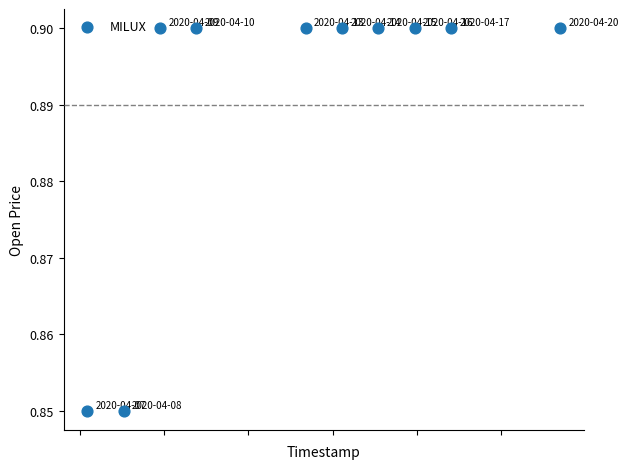

What is the average Y value?

0.9